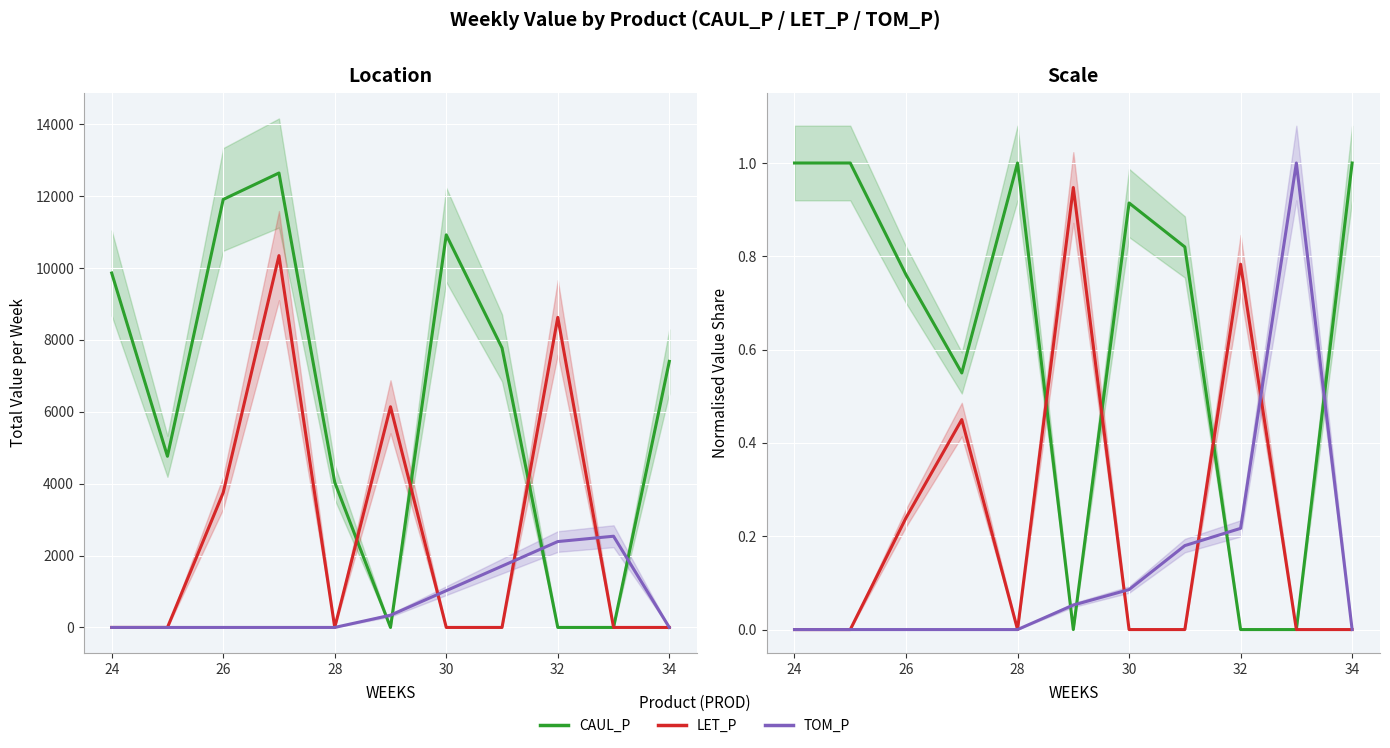

At 32, list the series in order from largest to smallest.

LET_P, TOM_P, CAUL_P